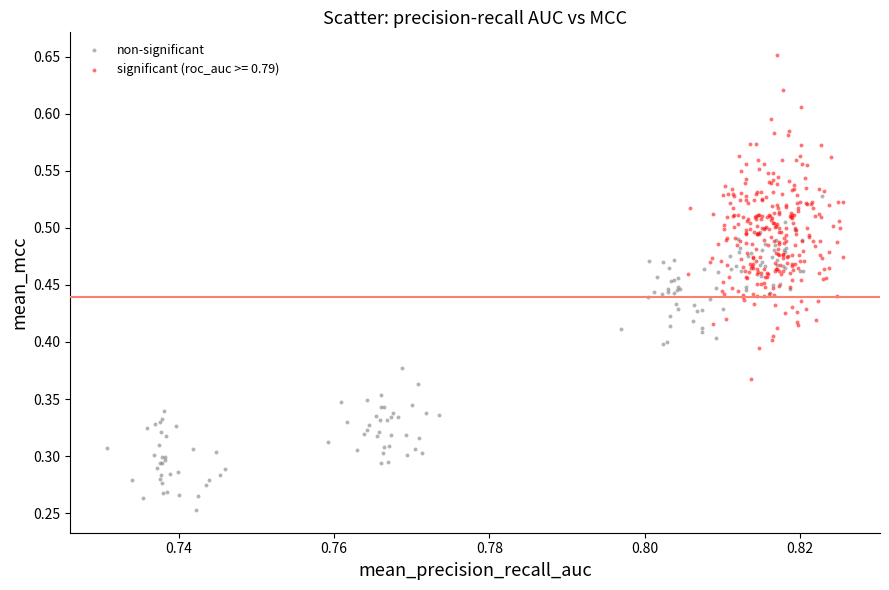

Which series contains the highest Y value?

significant (roc_auc >= 0.79)